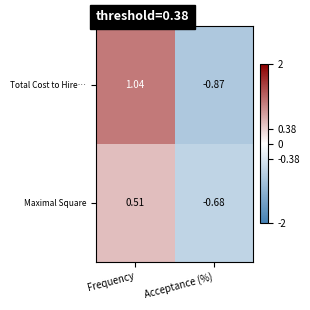

Between Frequency and Acceptance (%), which series saw the biggest shift?

Total Cost to Hire…